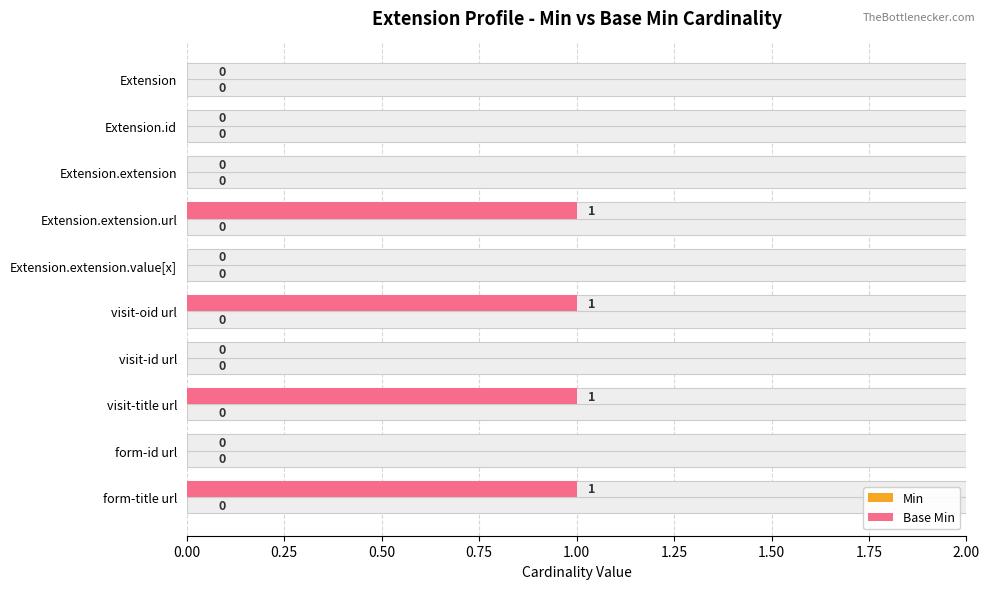

True or false: Min has a value of 0.5 at 1.00.

False